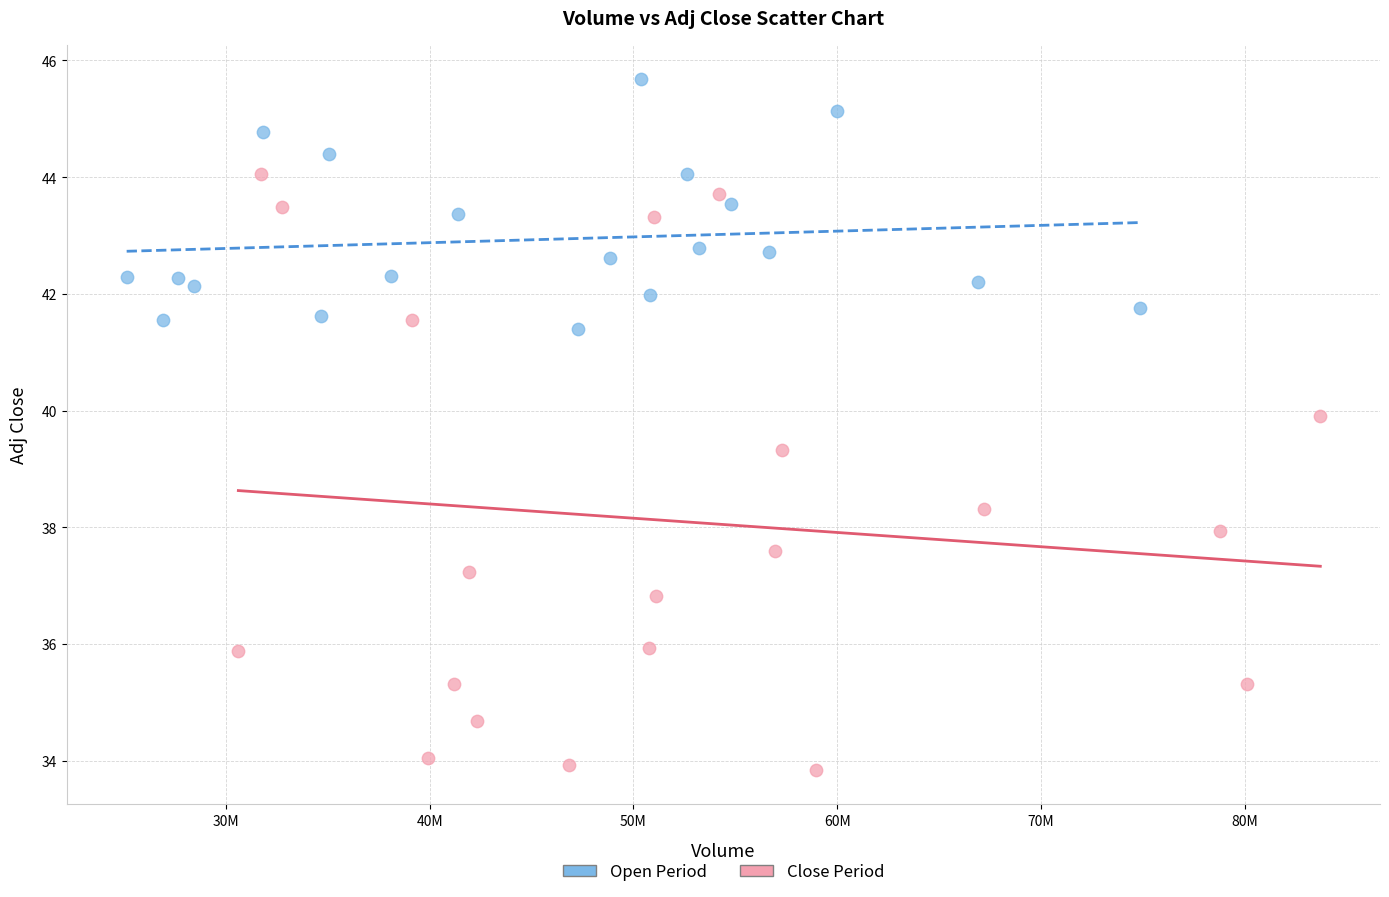

Which series reaches the maximum Y coordinate?

Open Period